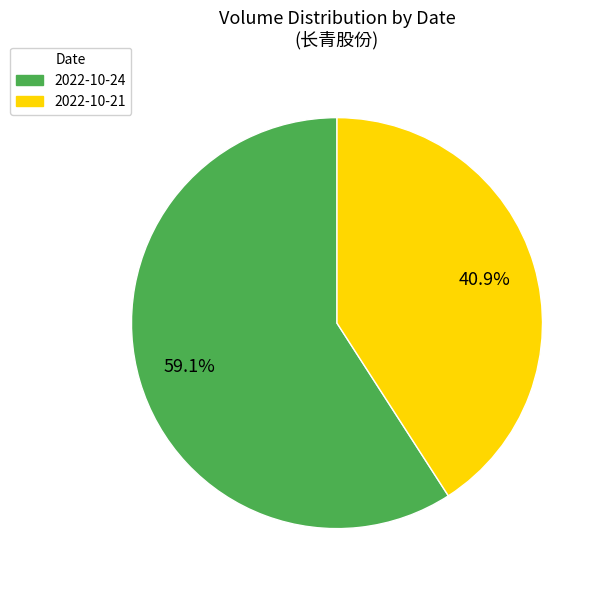

Which category has the biggest portion of the pie?

2022-10-24